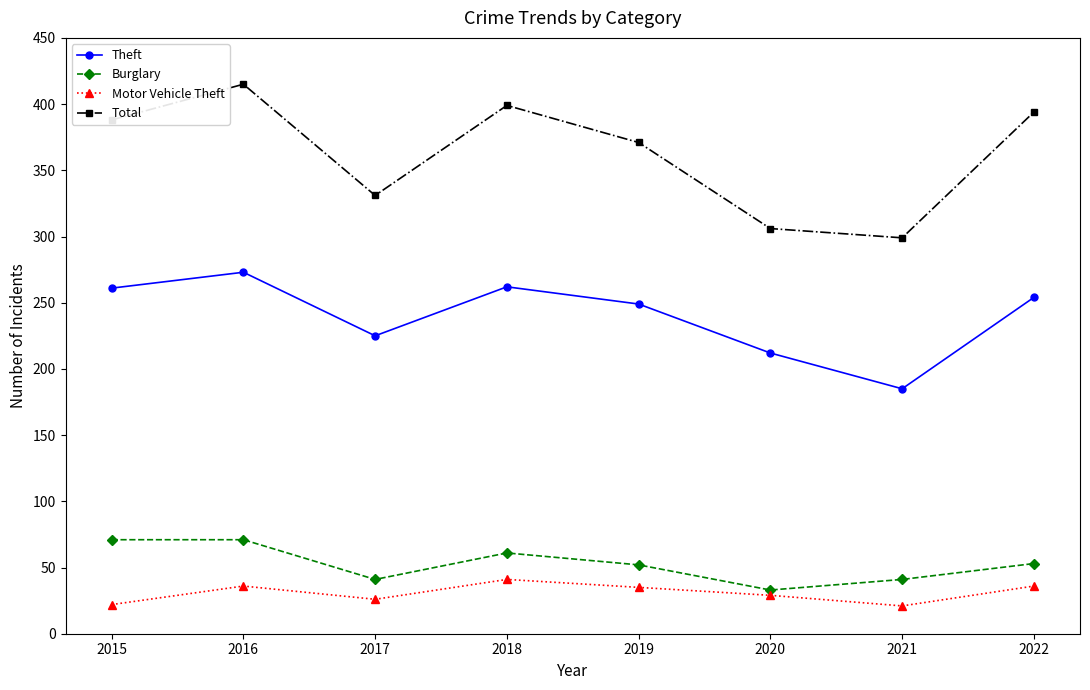

The Burglary series shows 52 at 2019. True or false?

True